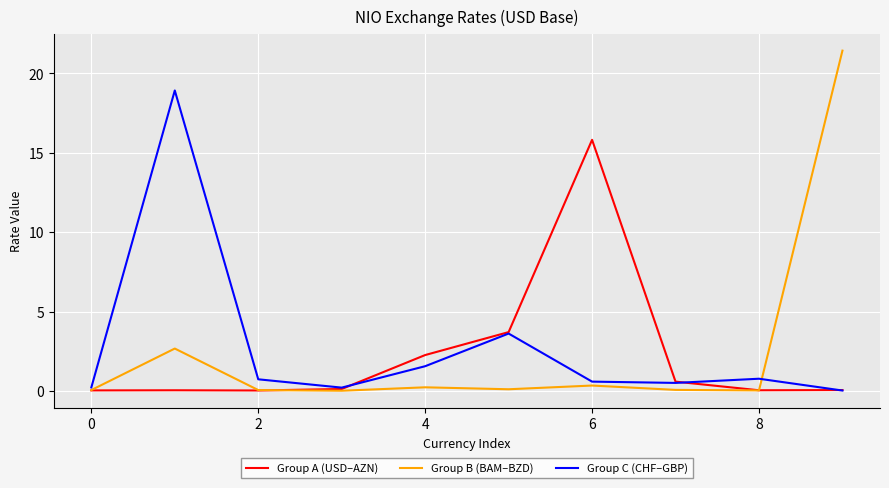

Rank the series by their maximum value, from lowest to highest.

Group A (USD–AZN), Group C (CHF–GBP), Group B (BAM–BZD)